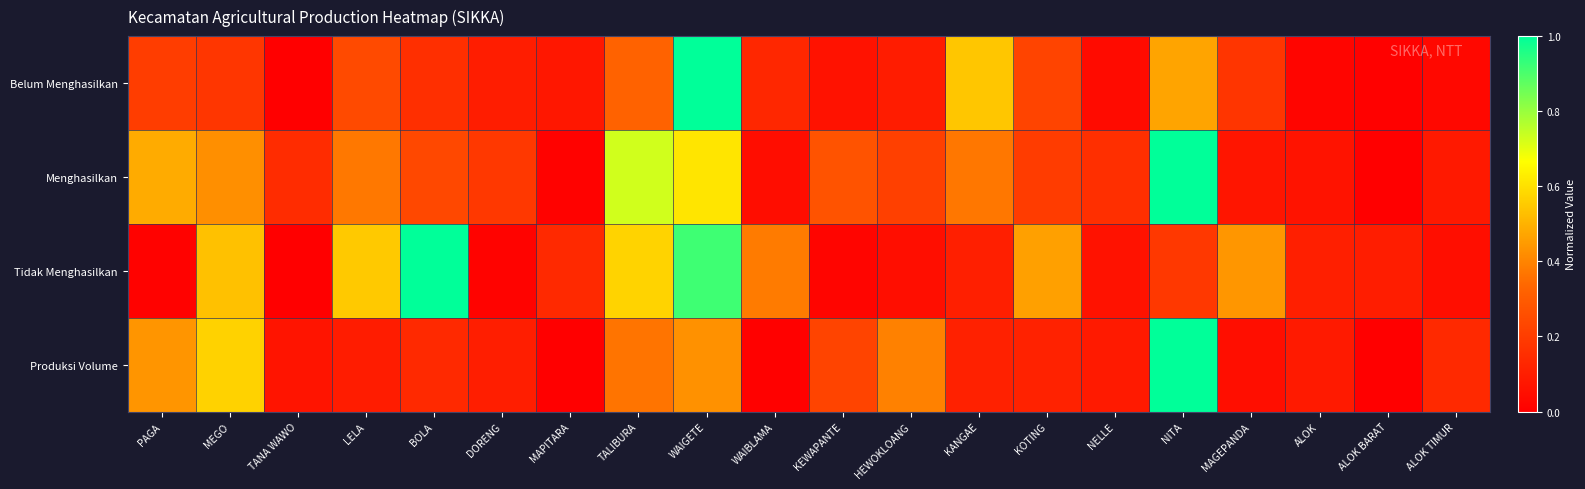

Reading left to right, extract all data points from this chart.

Belum Menghasilkan: PAGA=0.2	MEGO=0.2	TANA WAWO=0.0	LELA=0.2	BOLA=0.2	DORENG=0.1	MAPITARA=0.1	TALIBURA=0.3	WAIGETE=1.0	WAIBLAMA=0.1	KEWAPANTE=0.1	HEWOKLOANG=0.1	KANGAE=0.5	KOTING=0.2	NELLE=0.0	NITA=0.5	MAGEPANDA=0.2	ALOK=0.0	ALOK BARAT=0.0	ALOK TIMUR=0.0
Menghasilkan: PAGA=0.5	MEGO=0.4	TANA WAWO=0.1	LELA=0.4	BOLA=0.2	DORENG=0.2	MAPITARA=0.0	TALIBURA=0.7	WAIGETE=0.6	WAIBLAMA=0.0	KEWAPANTE=0.3	HEWOKLOANG=0.2	KANGAE=0.4	KOTING=0.2	NELLE=0.2	NITA=1.0	MAGEPANDA=0.1	ALOK=0.1	ALOK BARAT=0.0	ALOK TIMUR=0.1
Tidak Menghasilkan: PAGA=0.0	MEGO=0.5	TANA WAWO=0.0	LELA=0.5	BOLA=1.0	DORENG=0.0	MAPITARA=0.1	TALIBURA=0.6	WAIGETE=0.9	WAIBLAMA=0.4	KEWAPANTE=0.0	HEWOKLOANG=0.0	KANGAE=0.1	KOTING=0.5	NELLE=0.1	NITA=0.2	MAGEPANDA=0.4	ALOK=0.1	ALOK BARAT=0.1	ALOK TIMUR=0.0
Produksi Volume: PAGA=0.4	MEGO=0.6	TANA WAWO=0.1	LELA=0.1	BOLA=0.1	DORENG=0.1	MAPITARA=0.0	TALIBURA=0.4	WAIGETE=0.4	WAIBLAMA=0.0	KEWAPANTE=0.2	HEWOKLOANG=0.4	KANGAE=0.1	KOTING=0.1	NELLE=0.1	NITA=1.0	MAGEPANDA=0.0	ALOK=0.1	ALOK BARAT=0.0	ALOK TIMUR=0.1